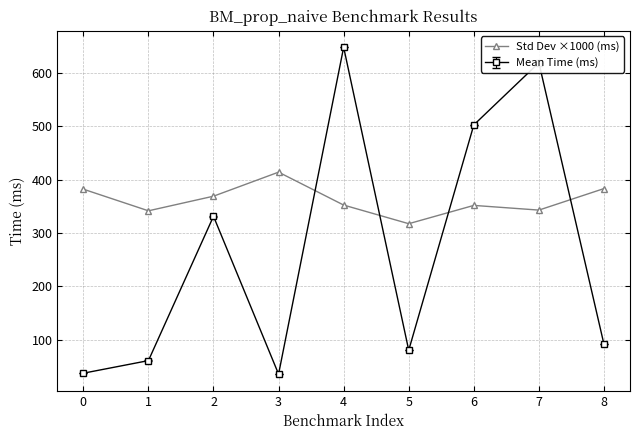

True or false: Std Dev ×1000 (ms) has more than 2 points higher than both neighbors.

False